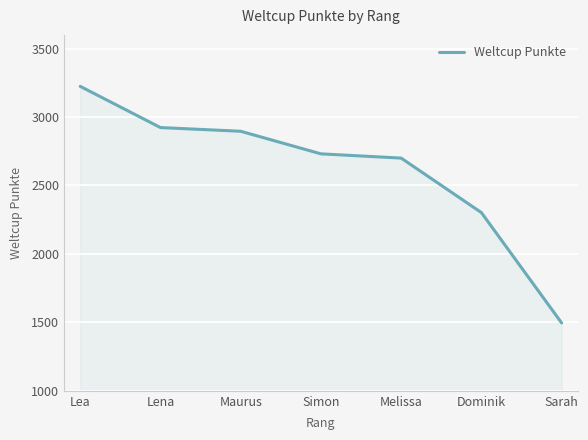

What value does the data have at Dominik, to the nearest 100?

2300